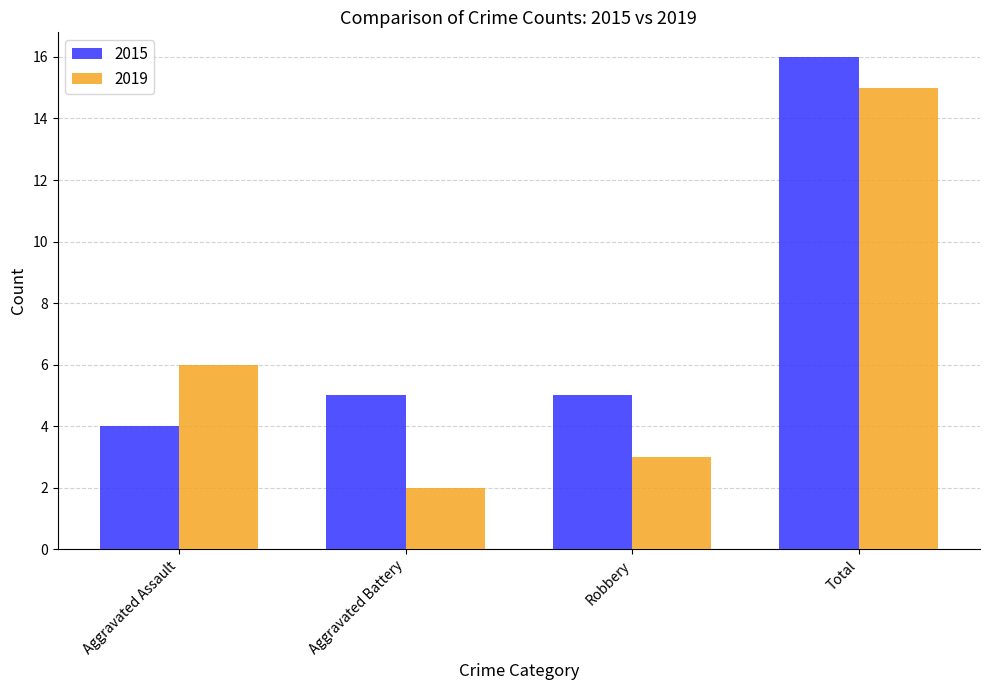

How many bars are there in each group?

2